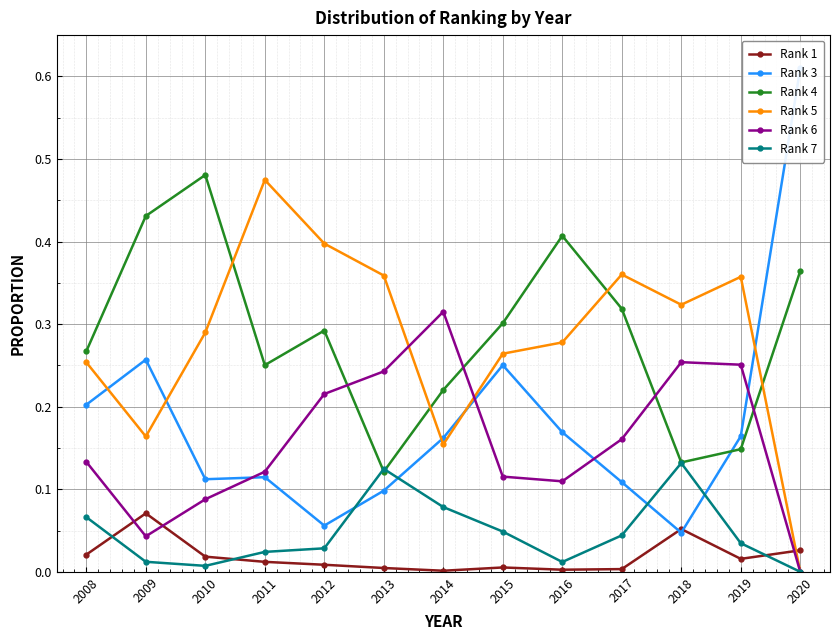

What value does the Rank 4 series have at 2009?

0.4